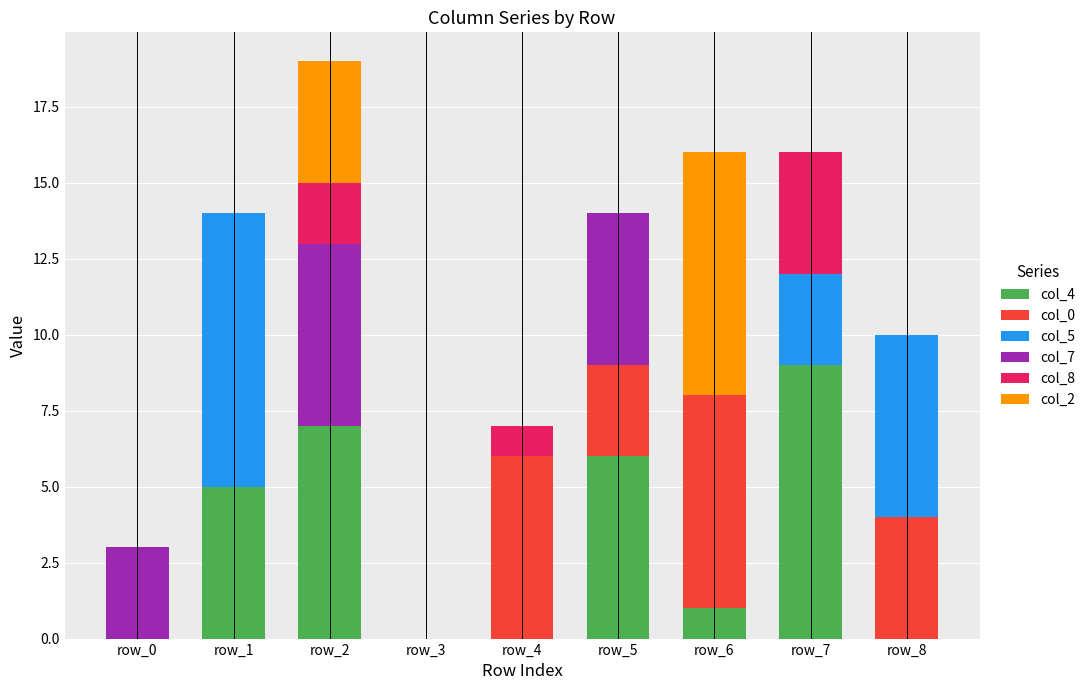

The col_4 series shows 6 at row_8. True or false?

False